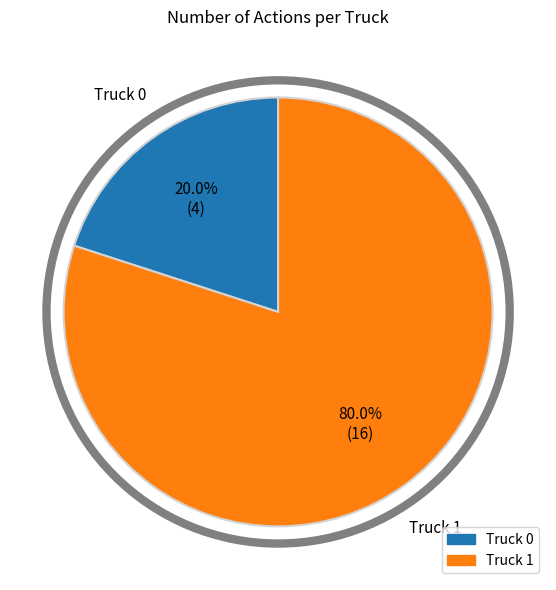

True or false: Truck 1 accounts for 68% of the total.

False